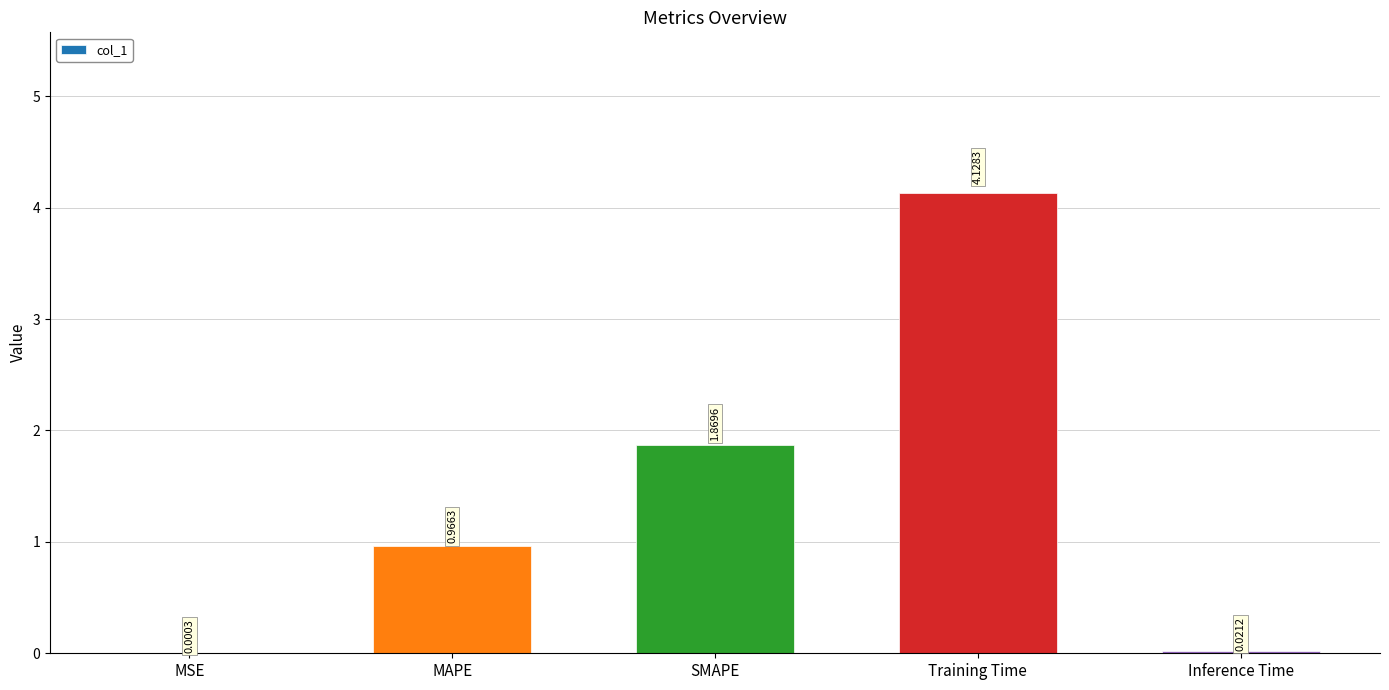

At which category does the chart reach its peak across all series?

Training Time